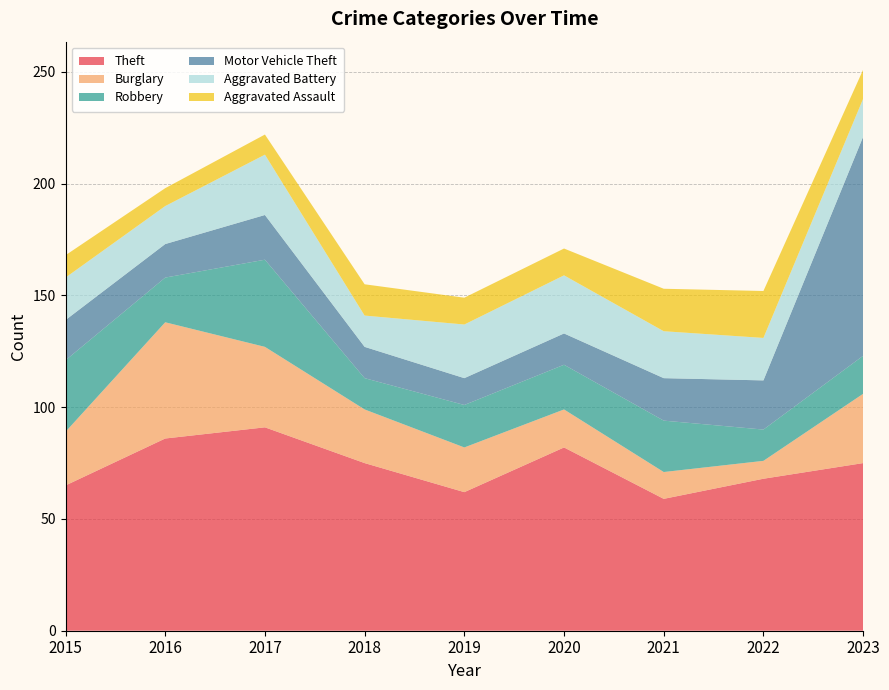

Reading left to right, what are all the values shown in this chart?

Theft: 65	86	91	75	62	82	59	68	75
Burglary: 24	52	36	24	20	17	12	8	31
Robbery: 32	20	39	14	19	20	23	14	17
Motor Vehicle Theft: 18	15	20	14	12	14	19	22	98
Aggravated Battery: 19	17	27	14	24	26	21	19	17
Aggravated Assault: 10	8	9	14	12	12	19	21	13